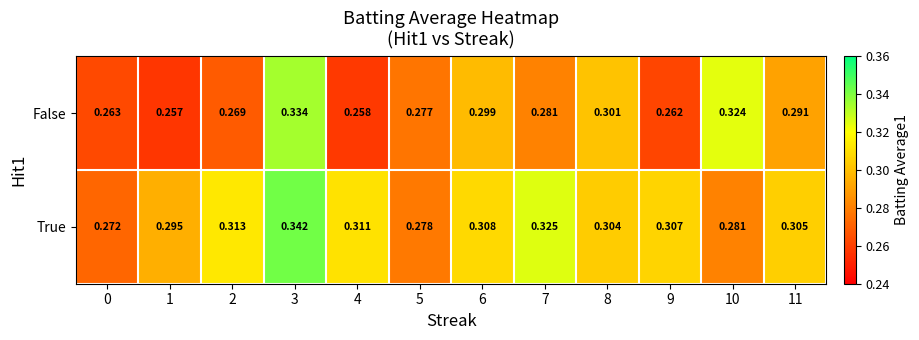

Which series has the largest total across all categories?

True